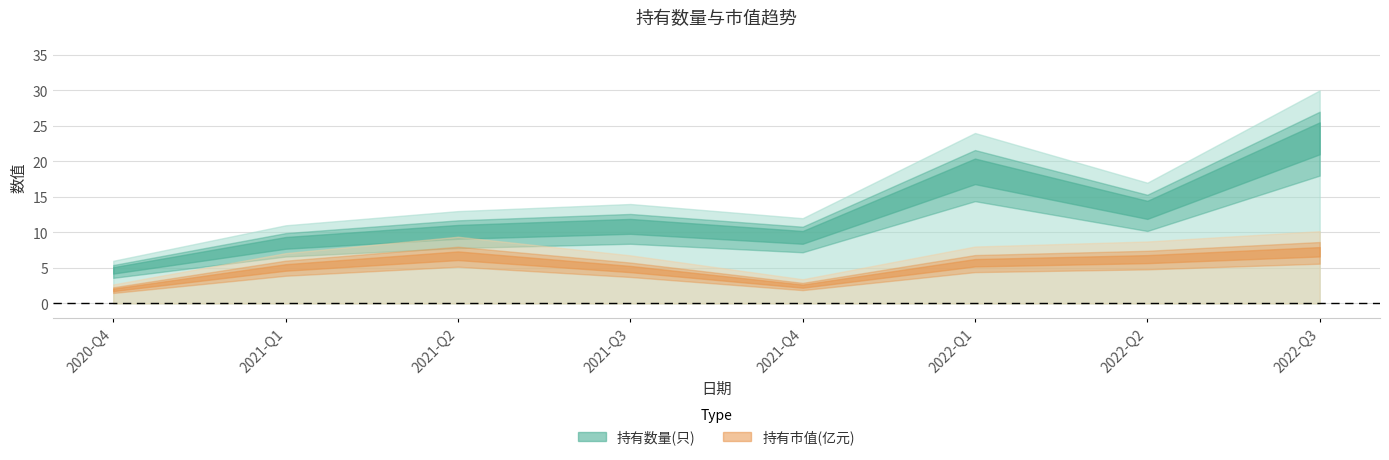

True or false: 持有数量(只) has more than 0 interior local peaks.

True